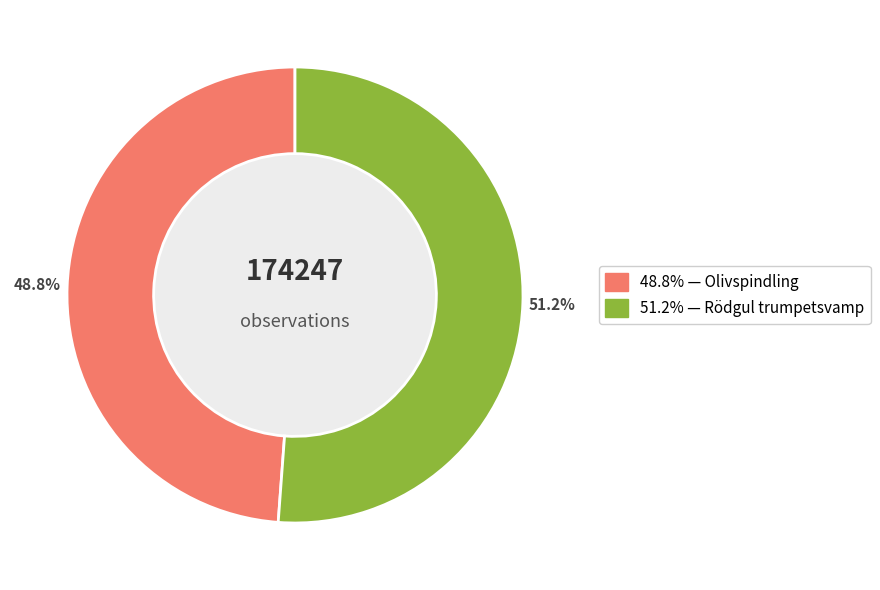

How many slices are in this pie chart?

2